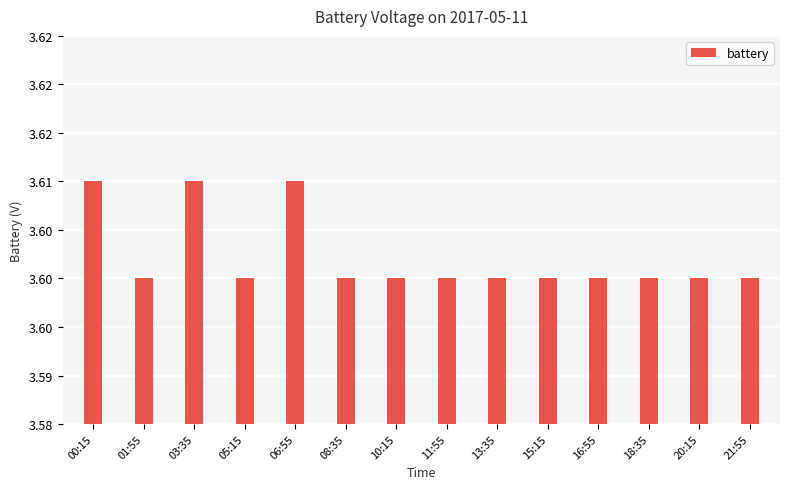

Which has a higher value, 01:55 or 13:35?

01:55